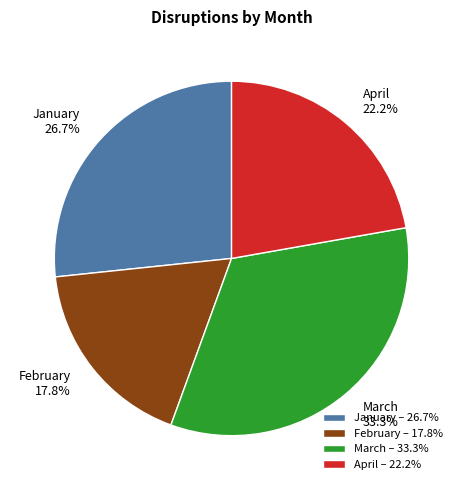

Rank the categories by value from highest to lowest.

March, January, April, February